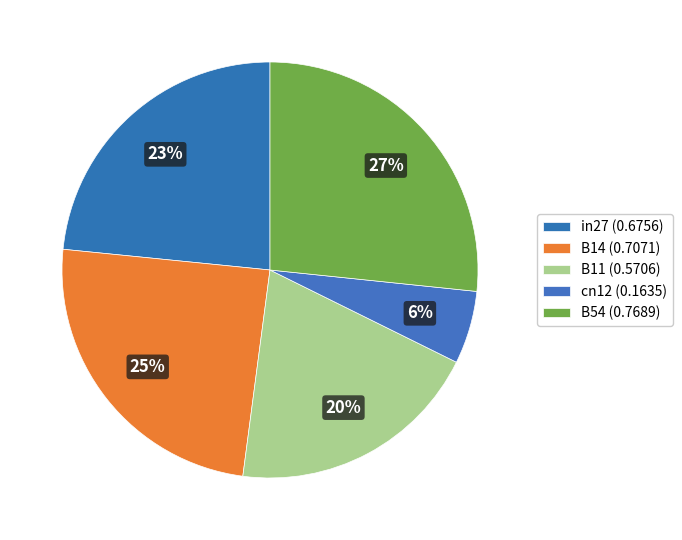

True or false: cn12 accounts for 1% of the total.

False